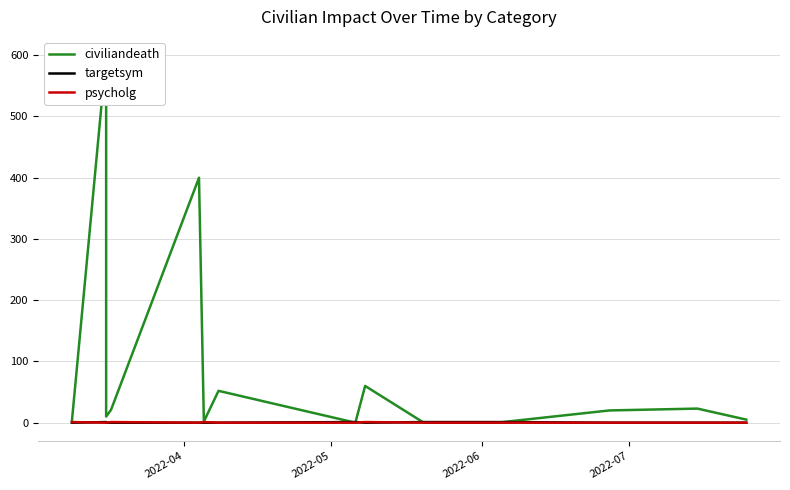

What are all the series names shown in the legend?

civiliandeath, targetsym, psycholg